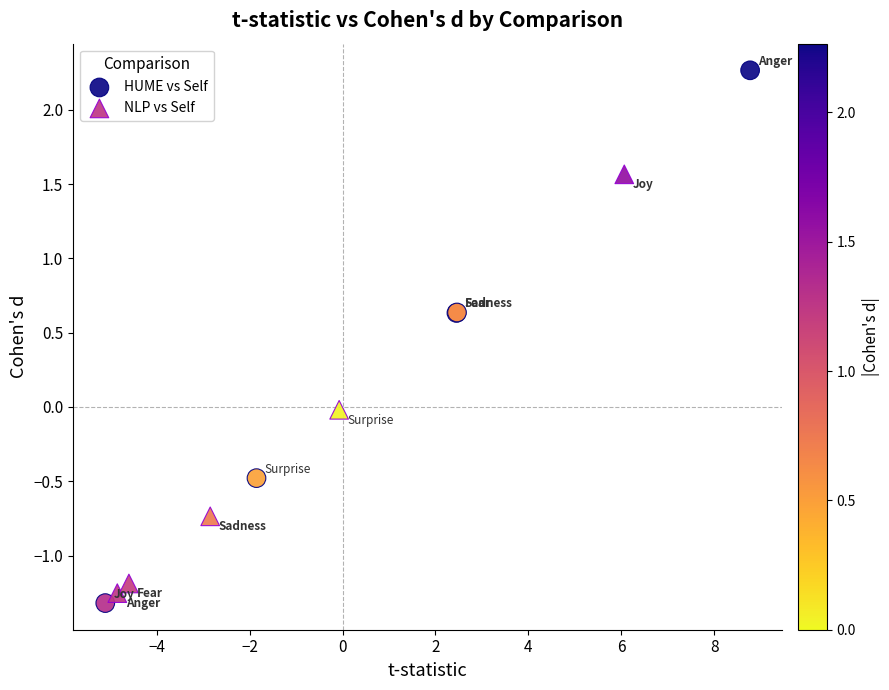

Which series has the widest spread of Y values?

HUME vs Self